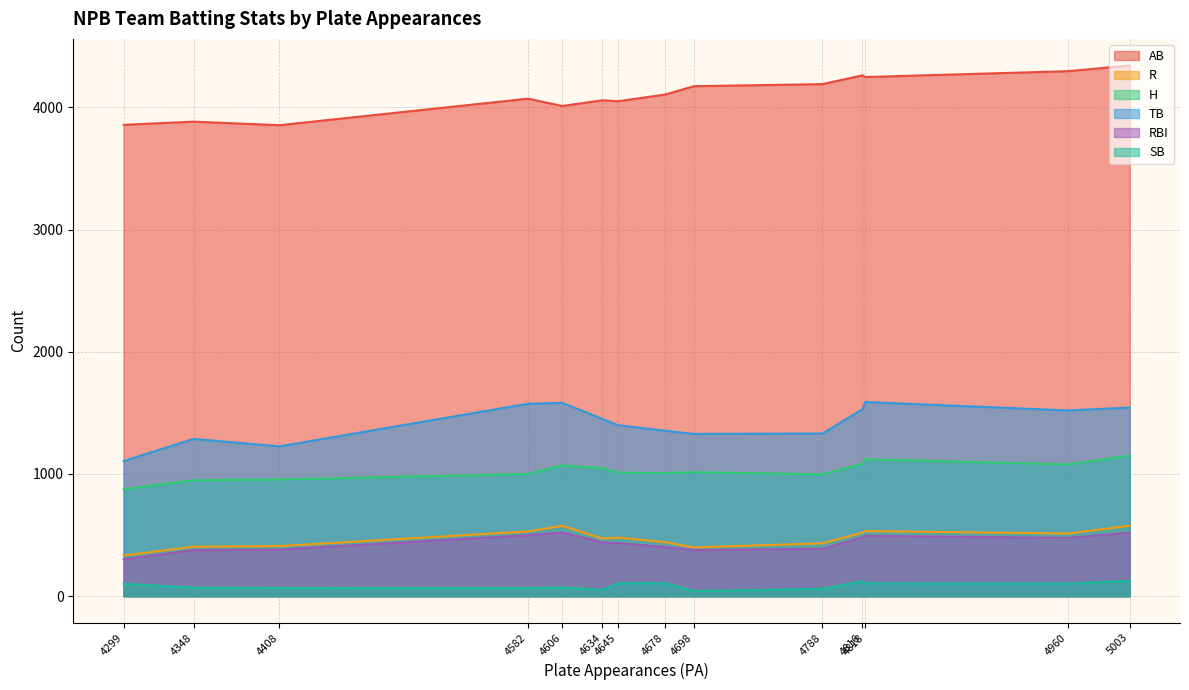

What are all the series names shown in the legend?

AB, R, H, TB, RBI, SB